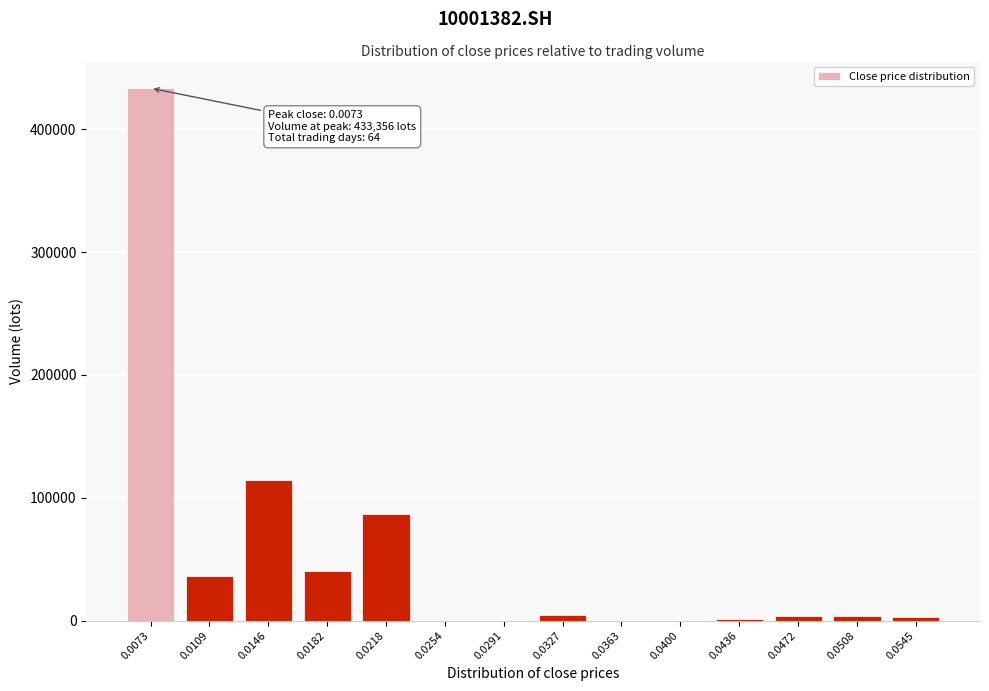

Approximately how many times larger is the value at 0.0218 compared to 0.0182?

2.2